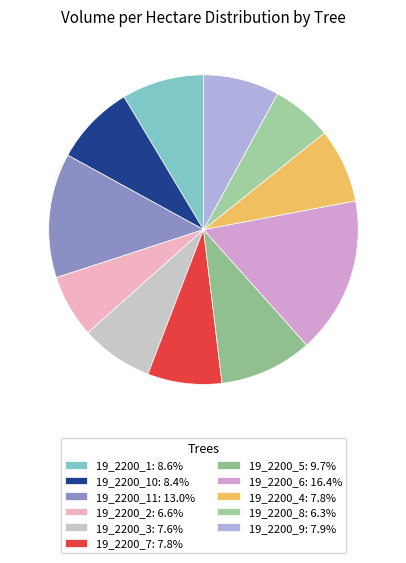

Count the number of slices in the pie.

11